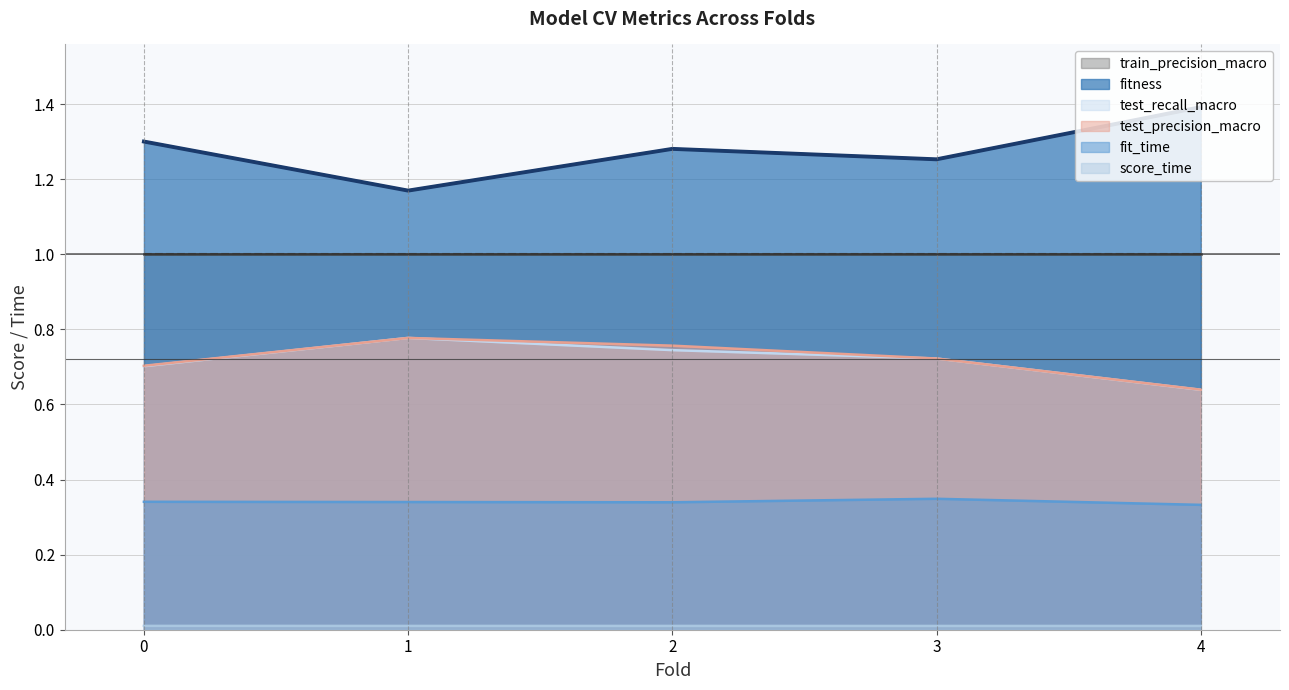

What is the approximate value of fitness at 2?

1.3